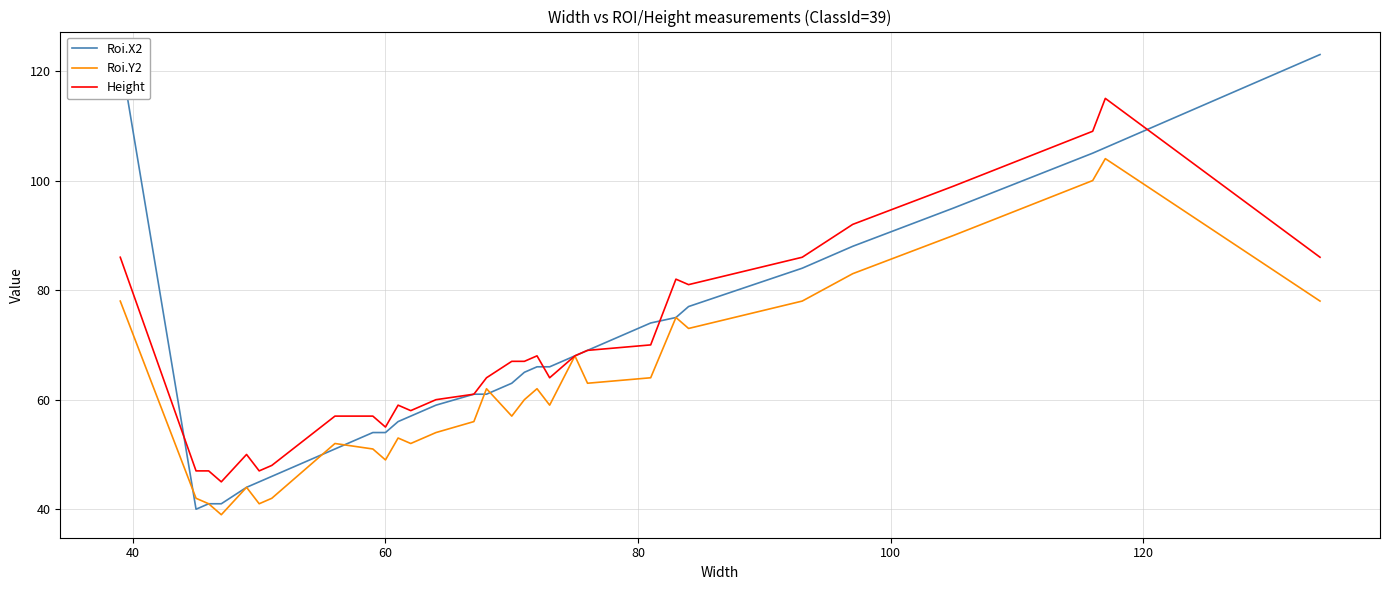

What is the maximum value for Height?

115